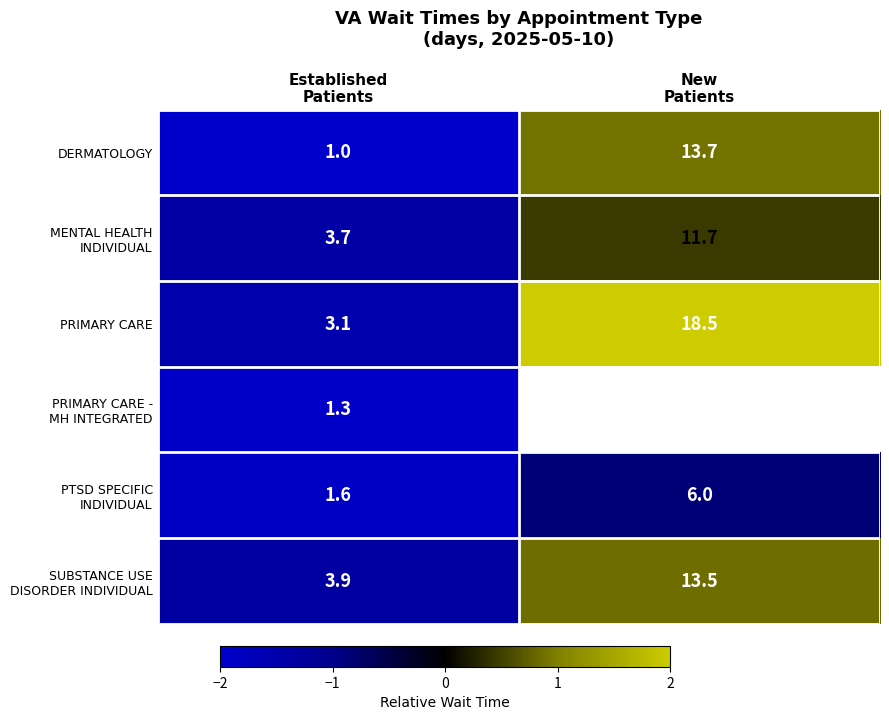

What is the greatest value displayed?

2.0